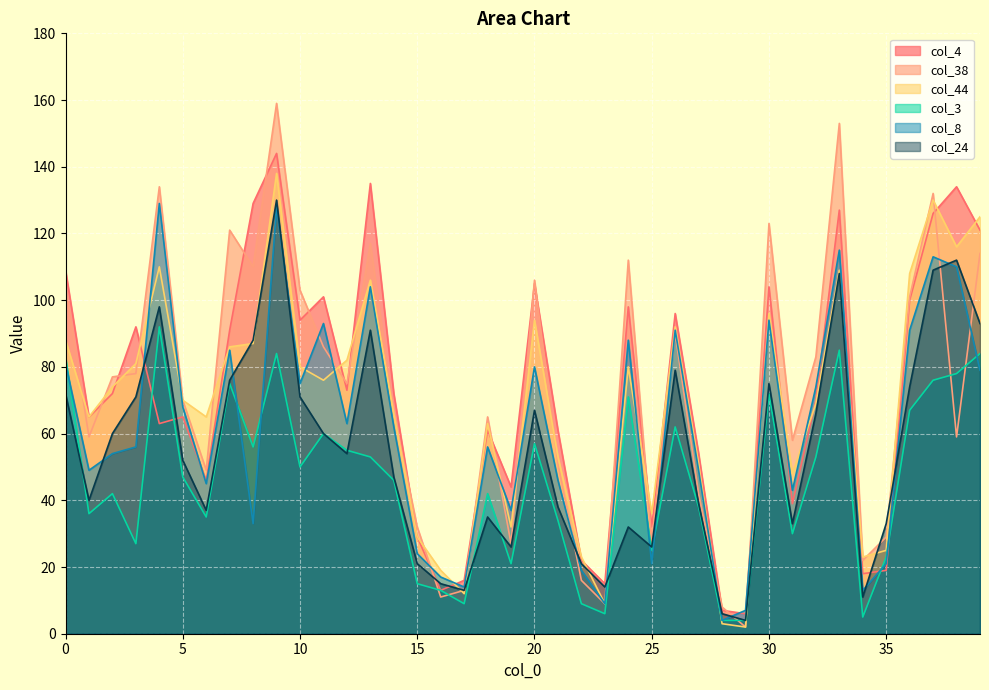

The value of col_38 at 25 is 28. True or false?

True